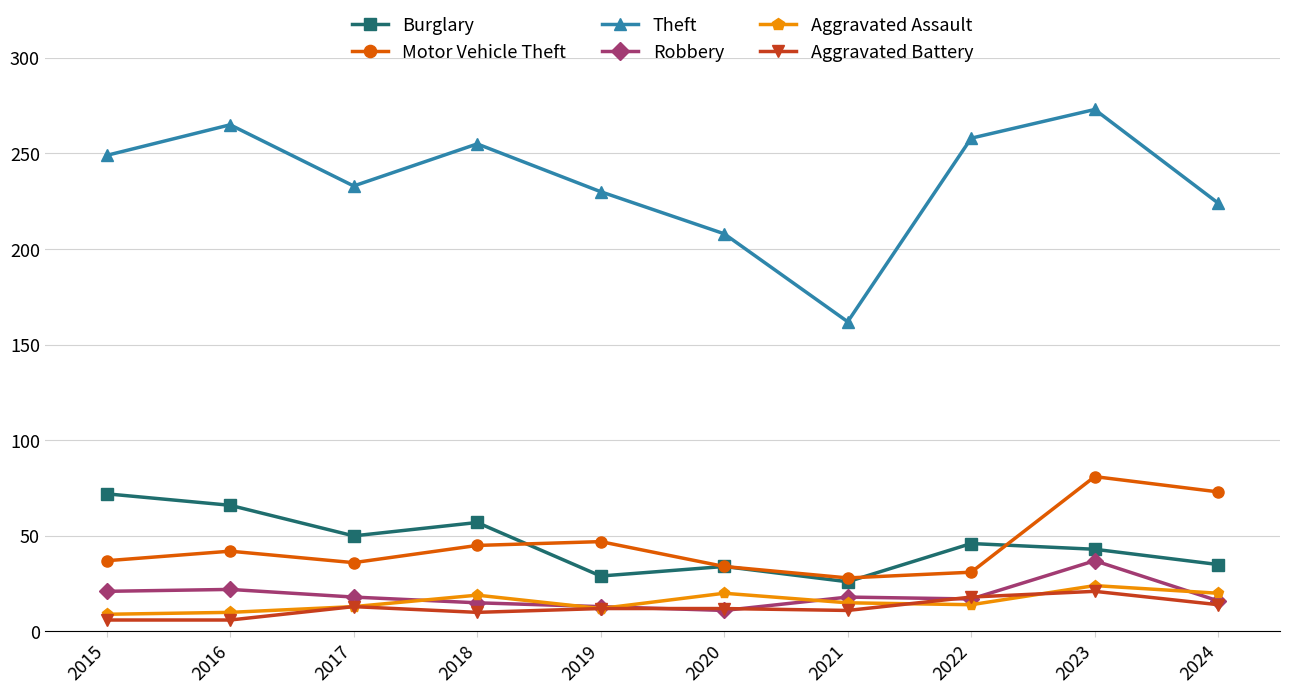

At which label does Robbery reach its peak?

2023